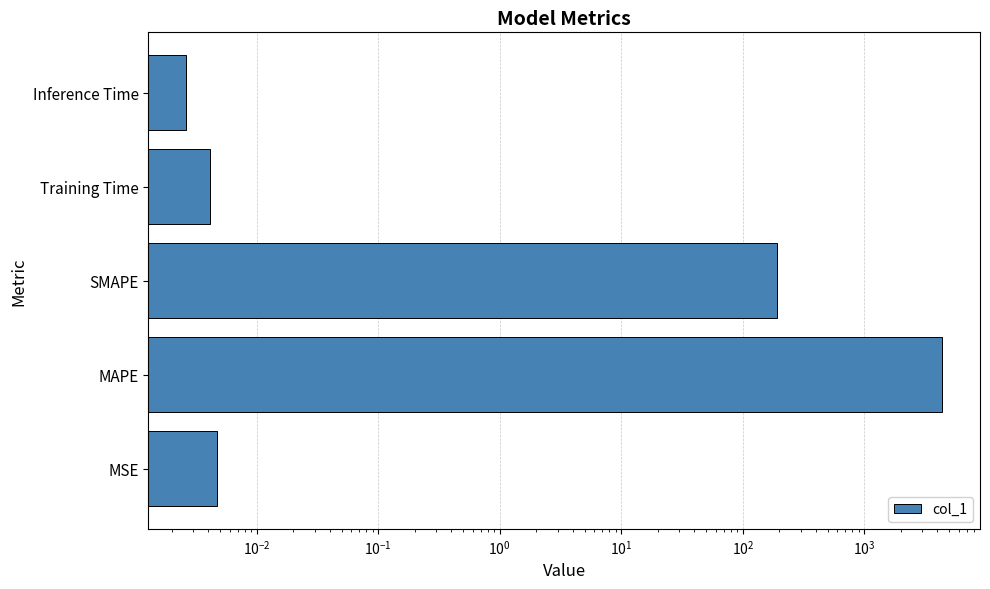

Does the chart contain any negative values?

No